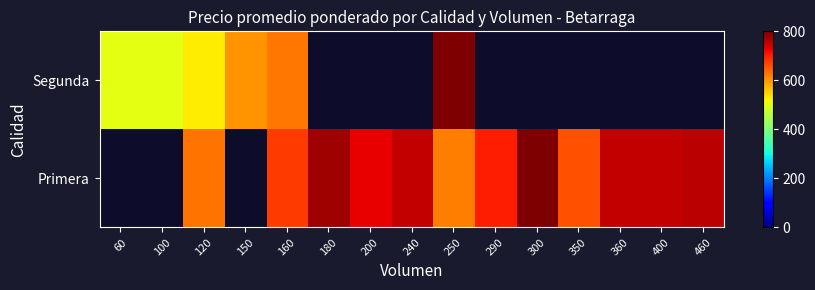

List the series in order of their overall mean, highest first.

Primera, Segunda